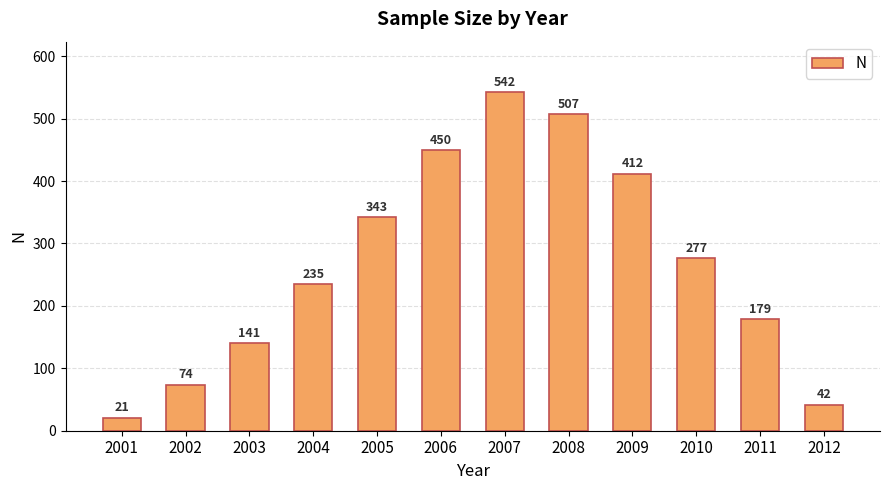

How many values are below 277?

6